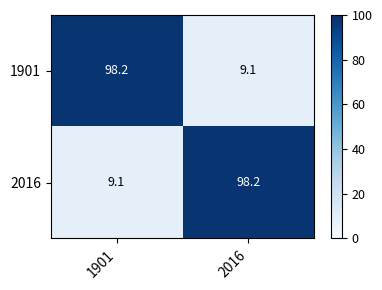

Rank the categories by 2016 value from lowest to highest.

1901, 2016